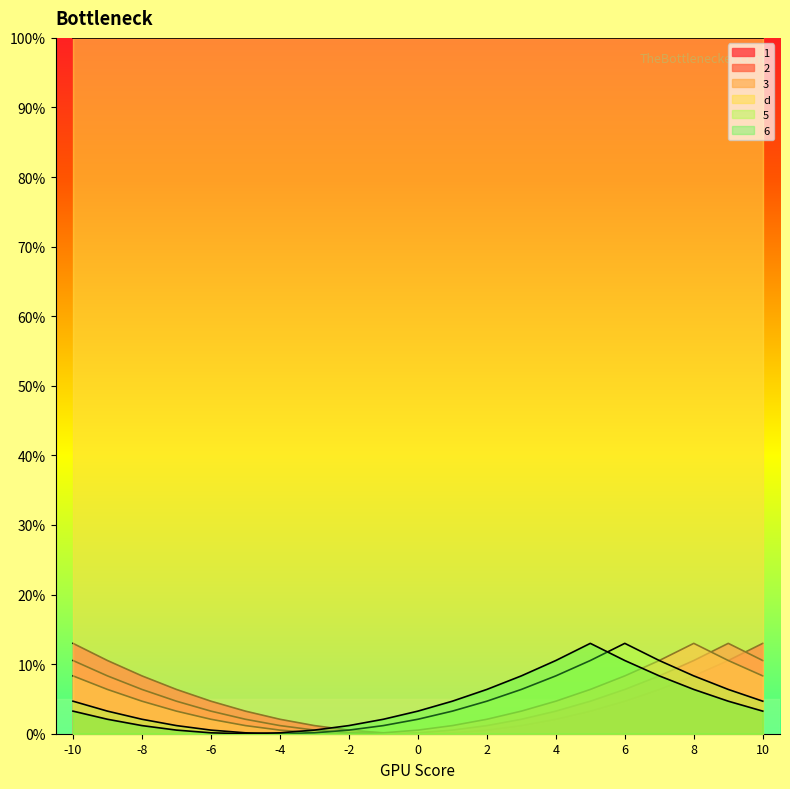

What is the average value of the 1_line series?

4.8